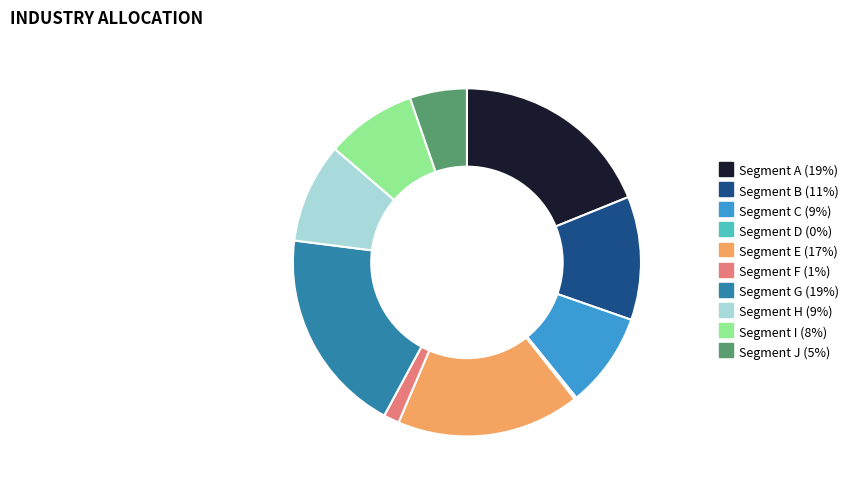

Is there any slice that represents more than half of the pie?

No